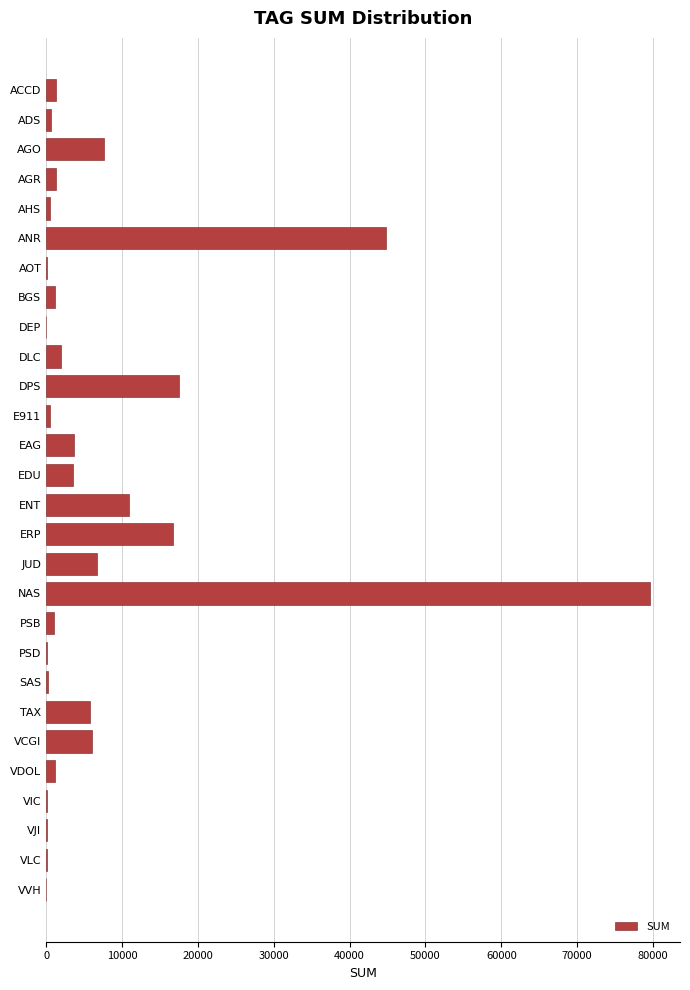

At which category does the chart reach its peak across all series?

NAS